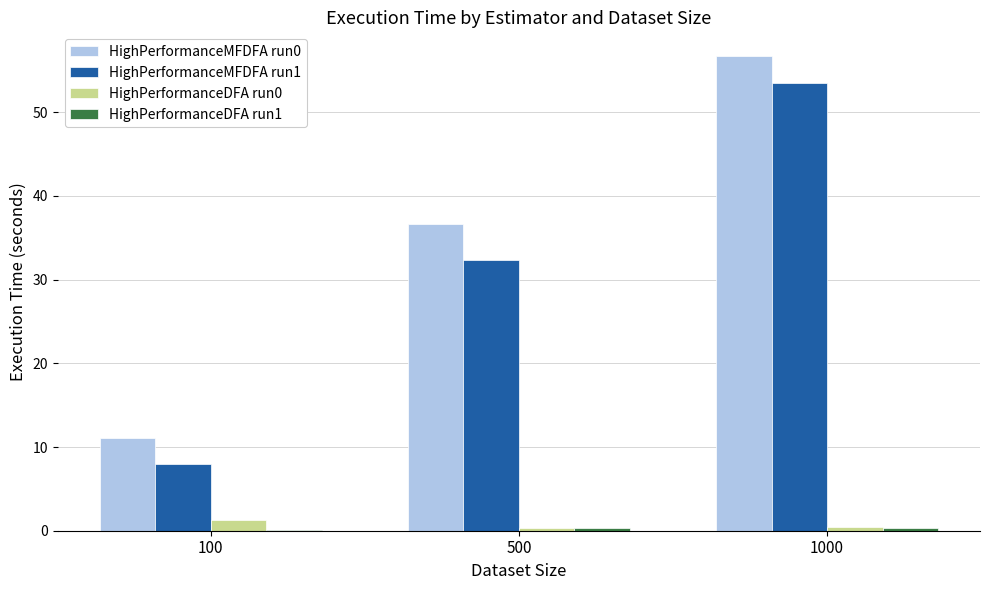

What is the highest value of the HighPerformanceDFA run0 series?

1.2